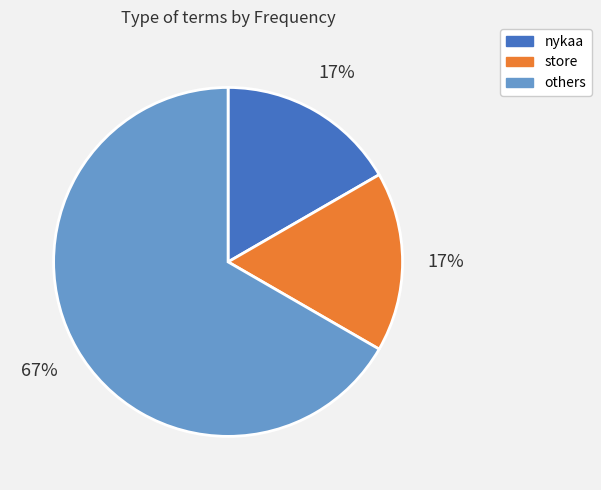

Combined, do store and others account for over 50%?

Yes